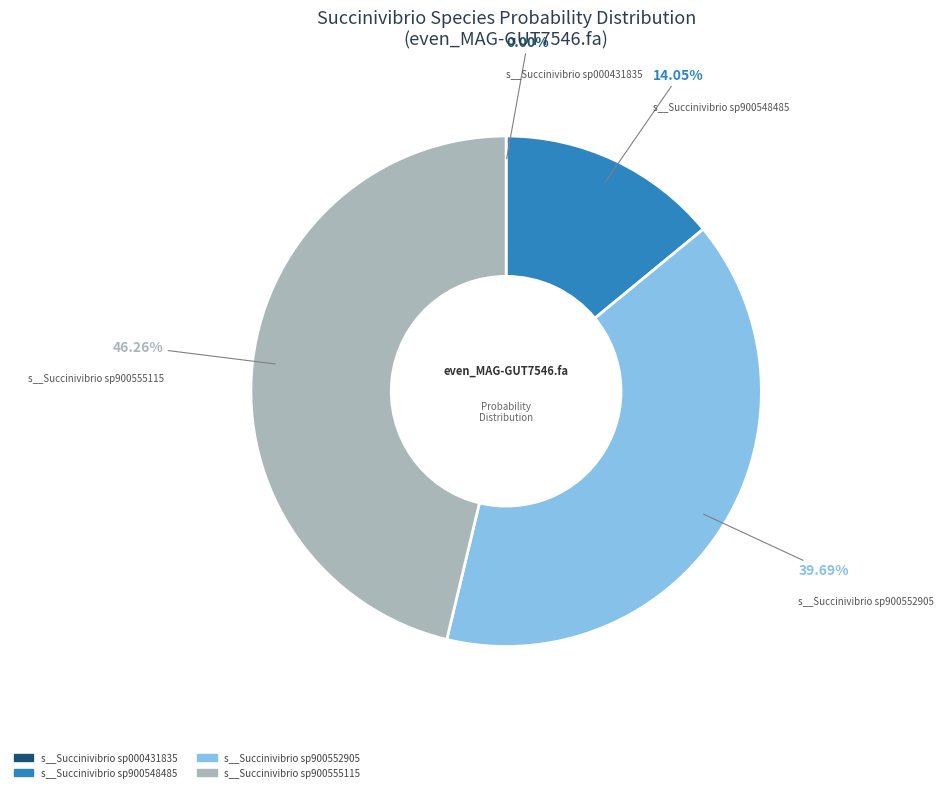

Does any single category account for the majority?

No